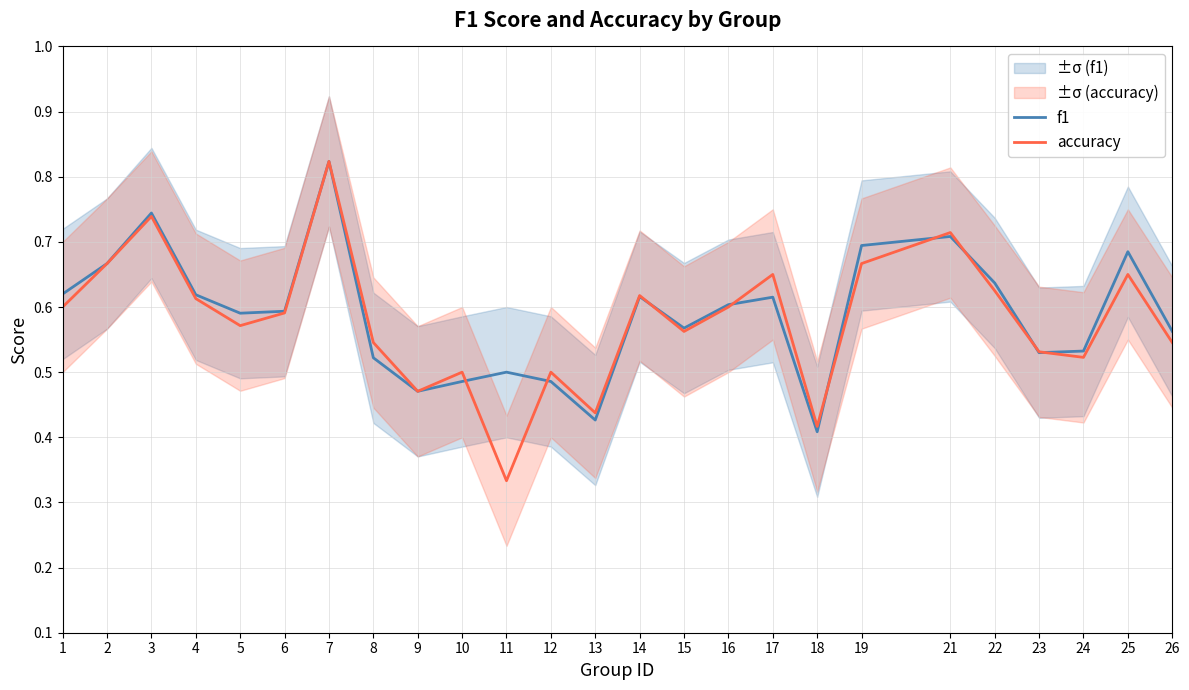

Which series ends up on top after the final intersection of f1 and accuracy?

f1